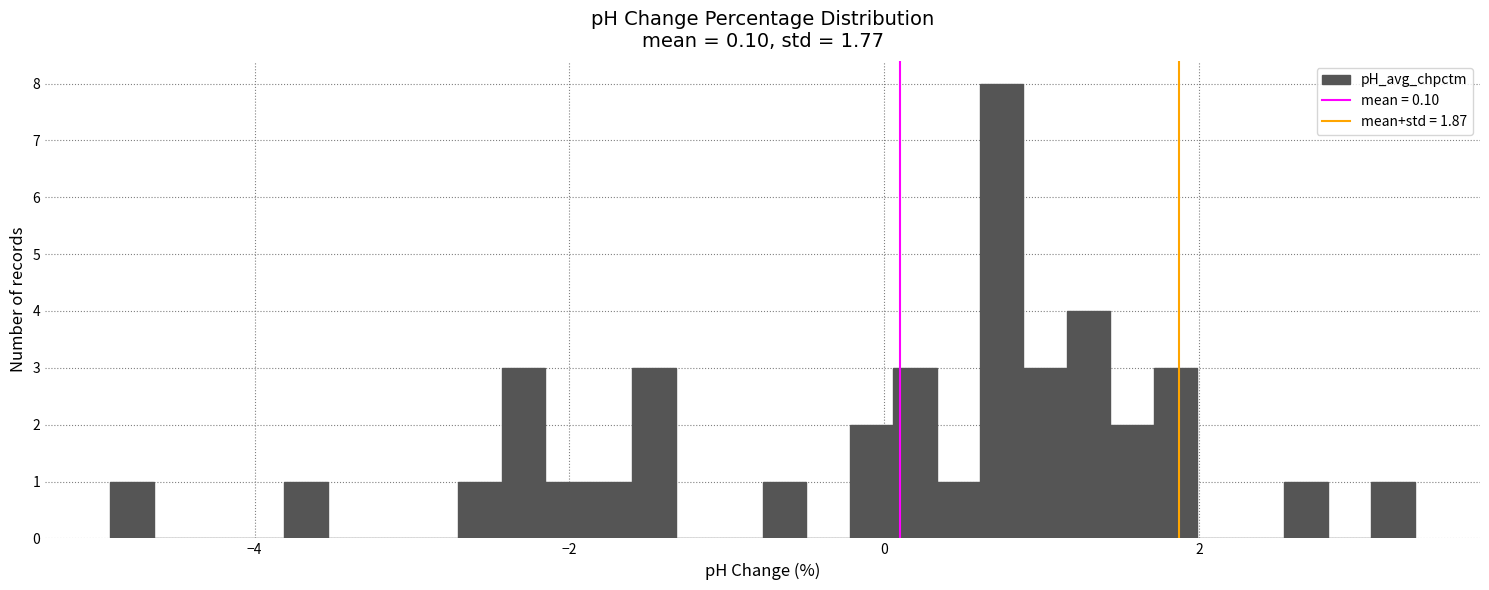

Read against the x-axis, roughly where is the centre of the tallest bar?

0.8